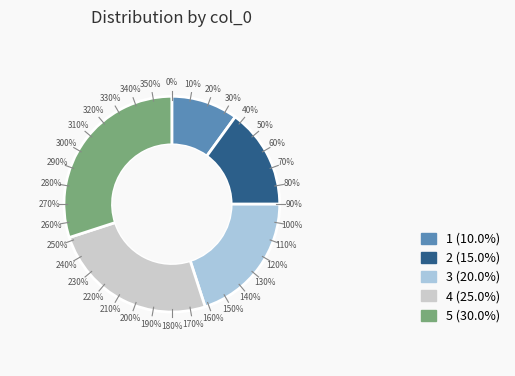

How many segments does this pie chart have?

5